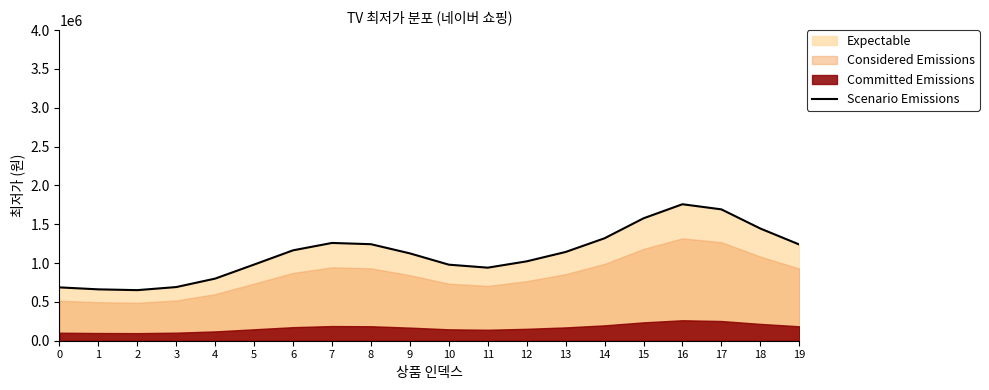

At which label is the value closest to 1204654?

19